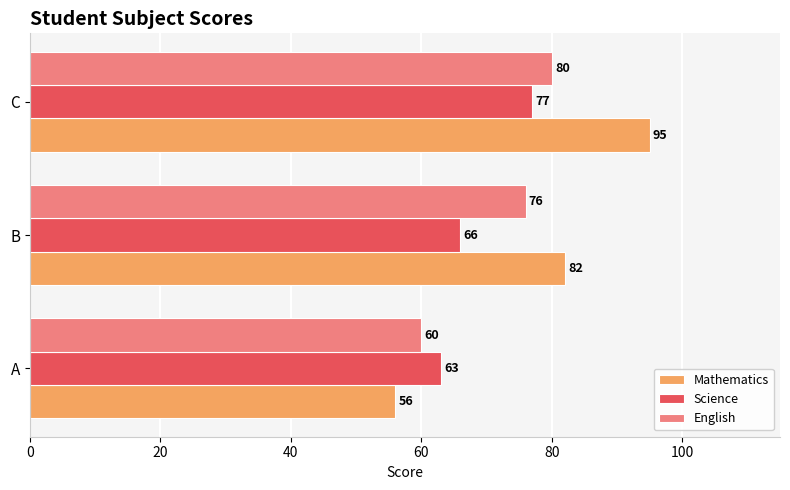

At how many categories does at least one series exceed 64?

2